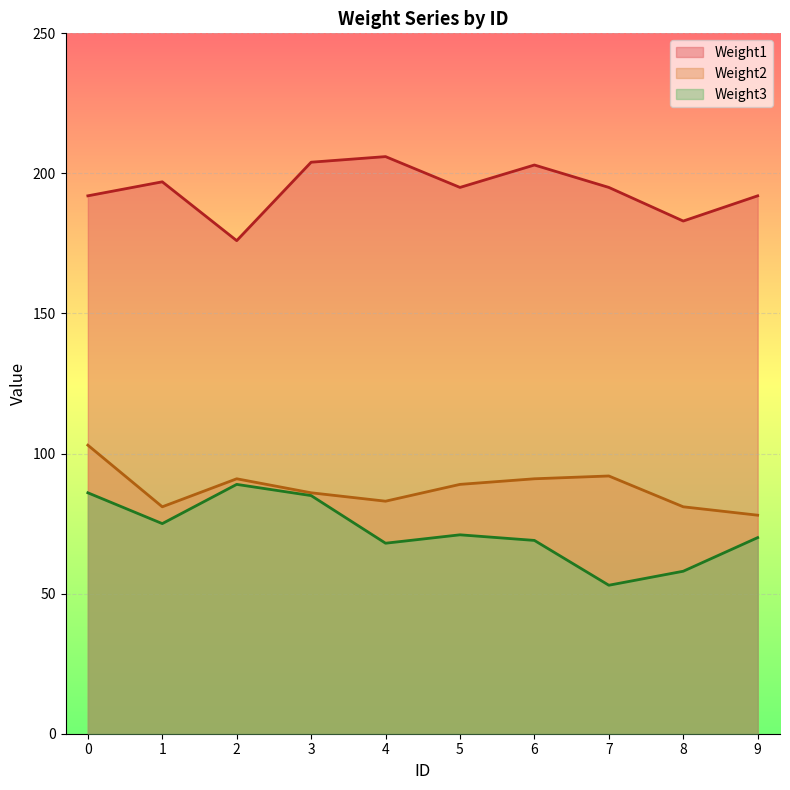

Which has a higher value, 4 or 9?

4